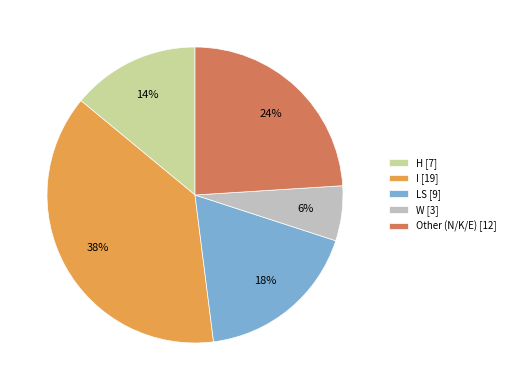

To the nearest percent, what portion does Other represent?

24%